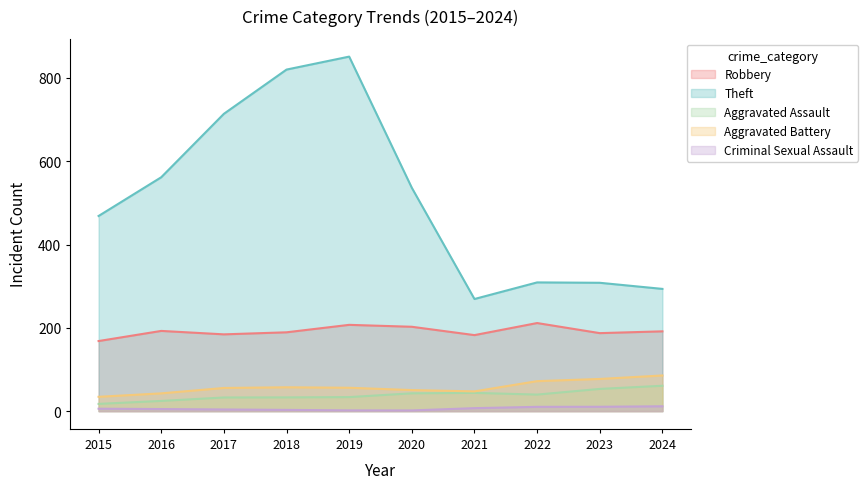

Is it true that Aggravated Assault equals 72.8 at 2020?

False